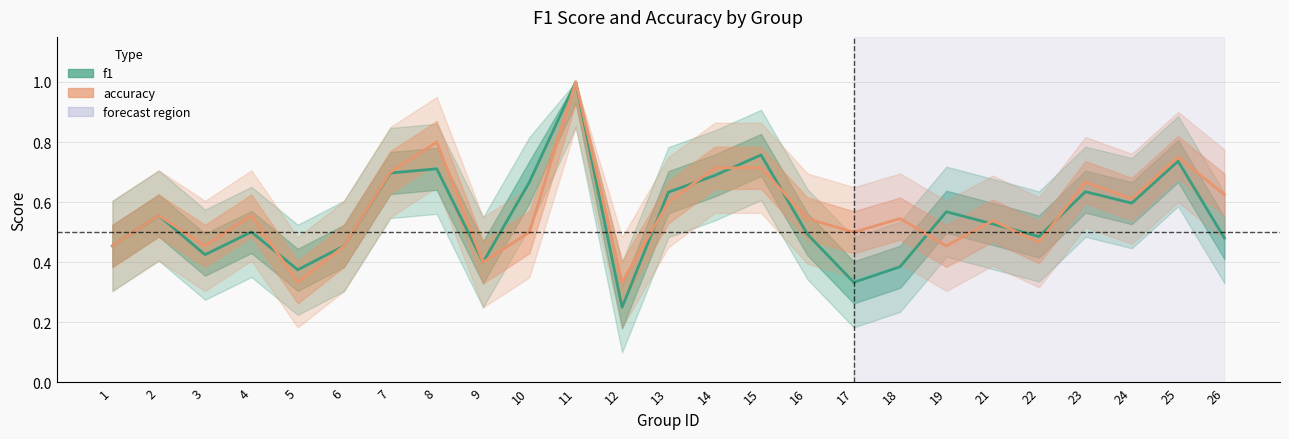

List the labels in order of f1 value, largest first.

11, 15, 25, 8, 7, 14, 10, 23, 13, 24, 19, 2, 21, 4, 16, 22, 26, 1, 6, 3, 9, 18, 5, 17, 12